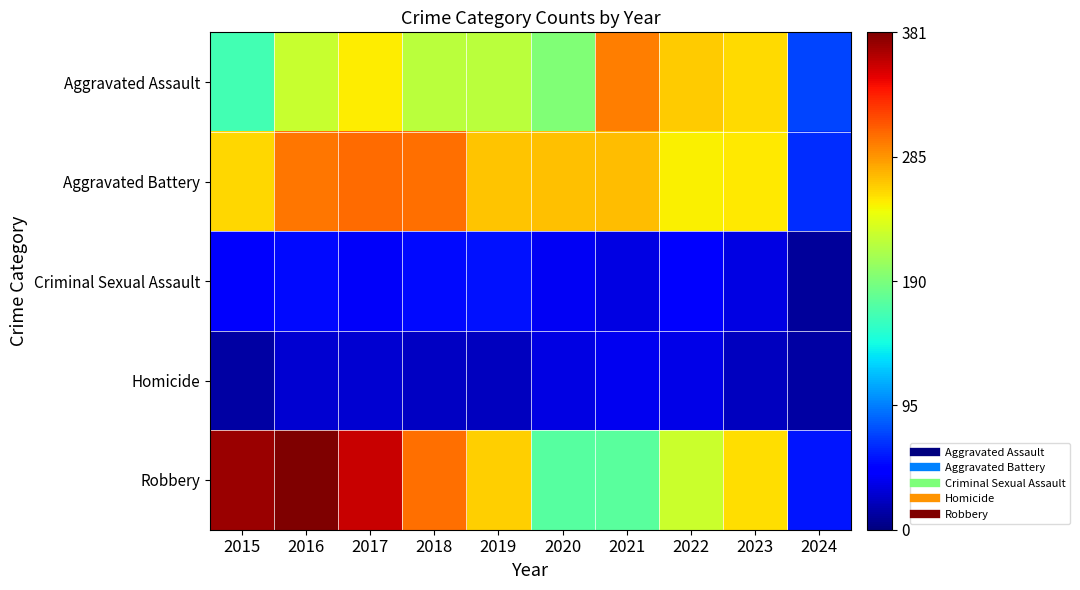

What is the spread (max minus min) of values at 2019?

246